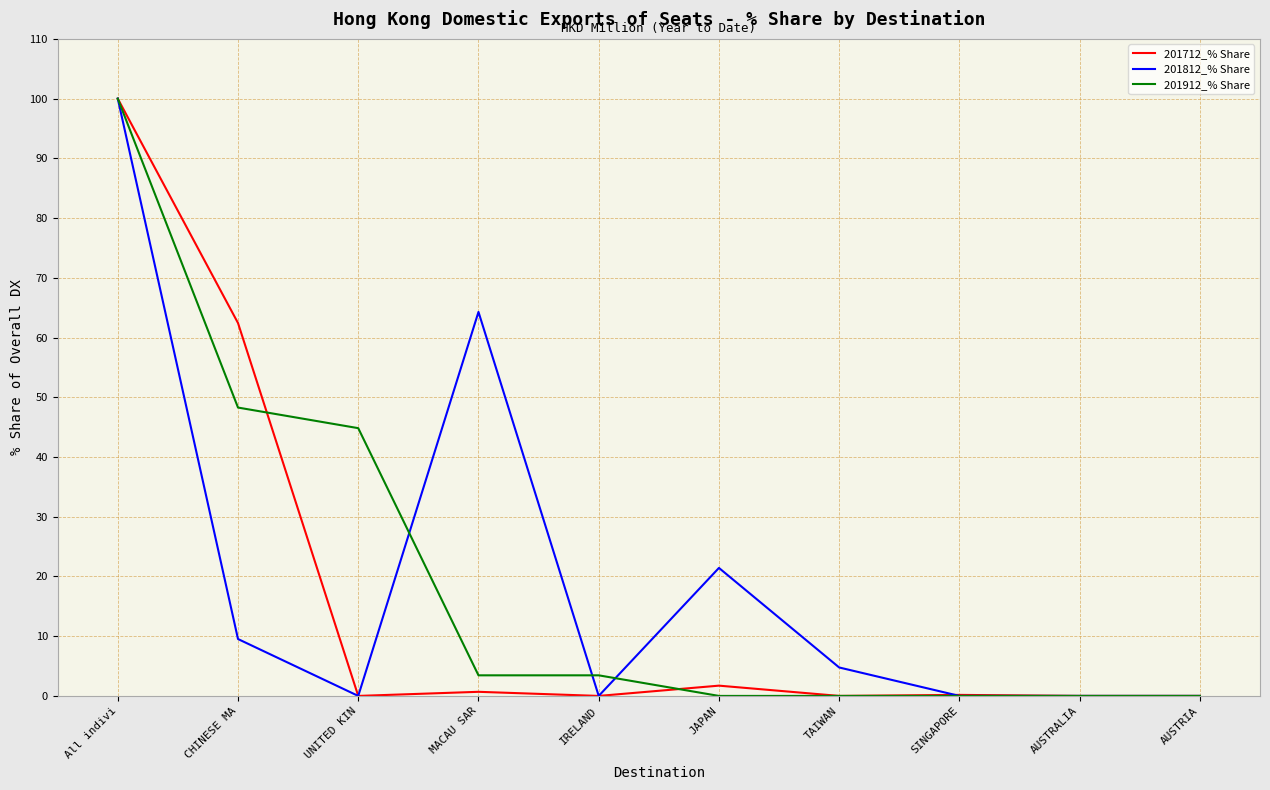

True or false: 201712_% Share has a value of 58.4 at AUSTRALIA.

False